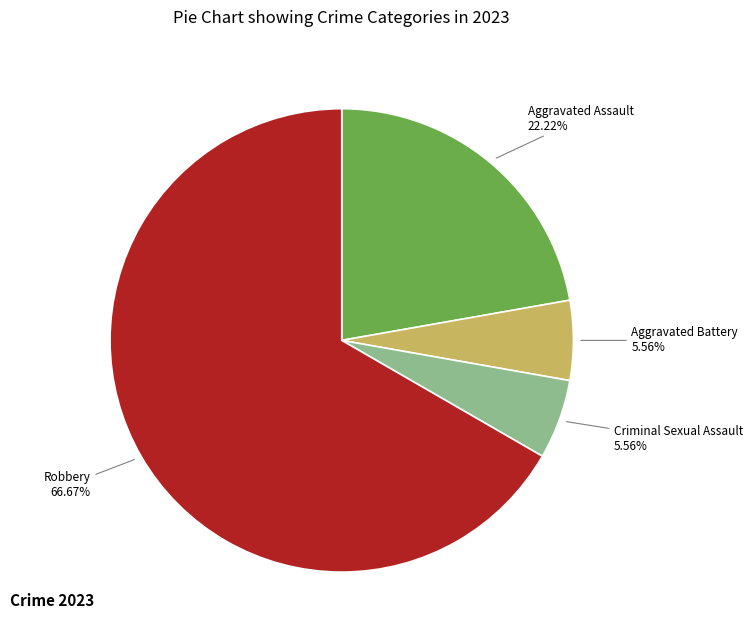

Does Robbery represent more than half of the total?

Yes